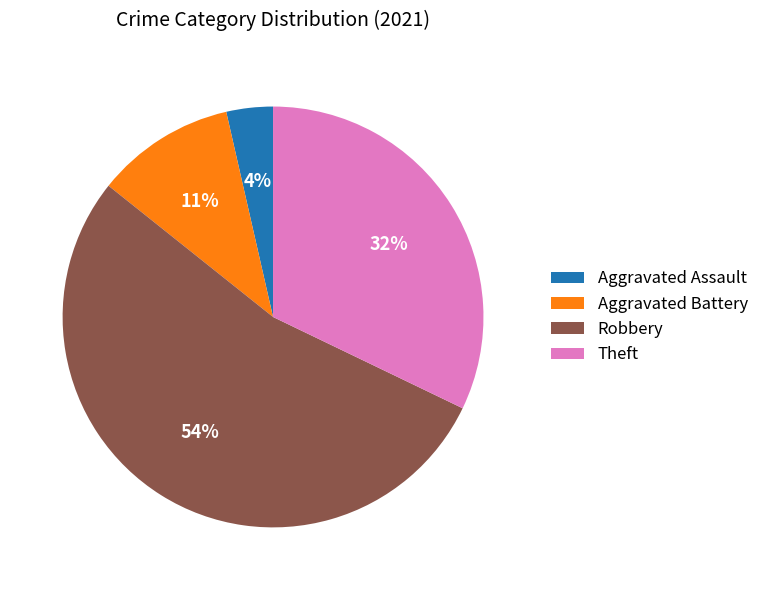

Do Theft and Robbery together represent more than half of the pie?

Yes